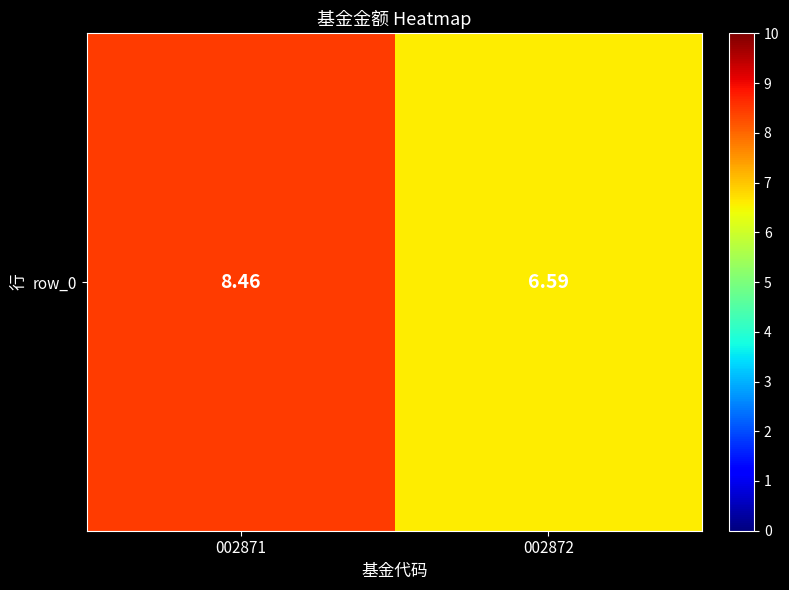

At which label is the value closest to 7?

002872